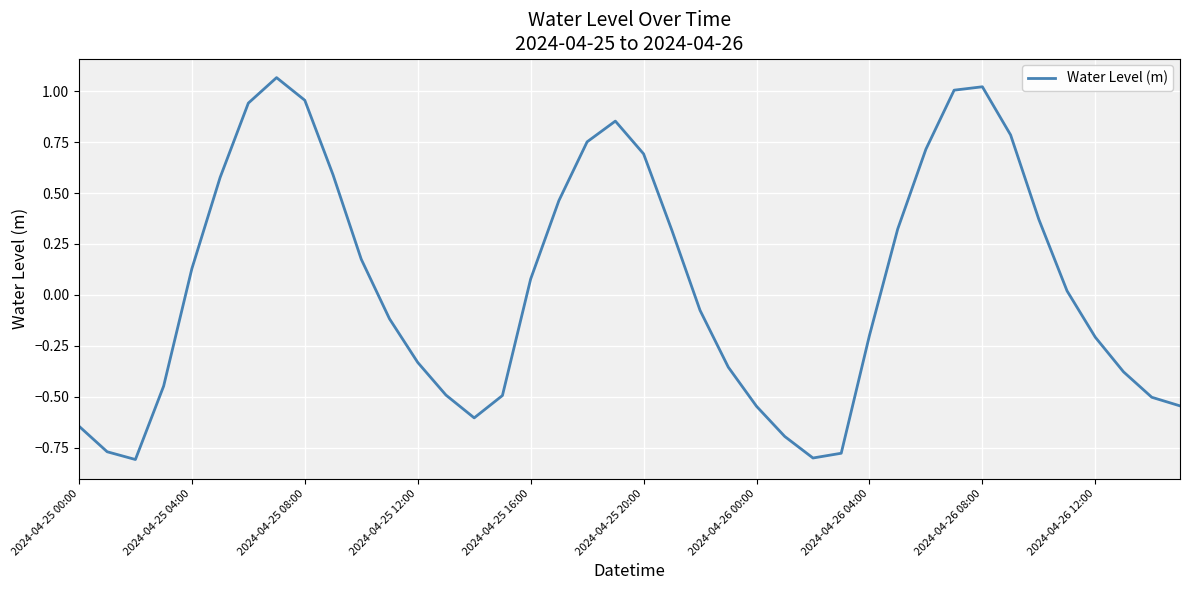

Is this an area chart (filled region under the line)?

No